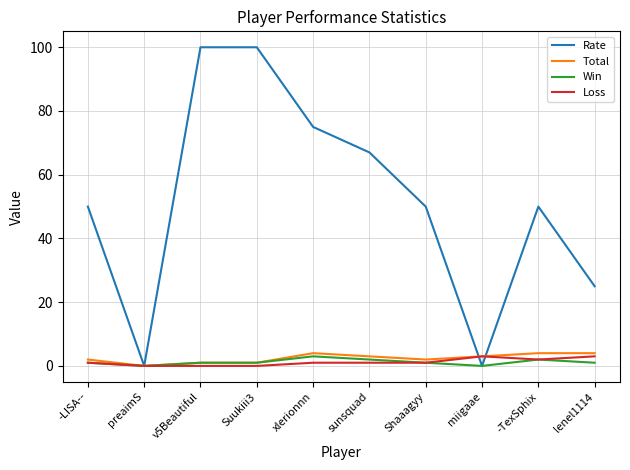

The value of Total at v5Beautiful is 1. True or false?

True